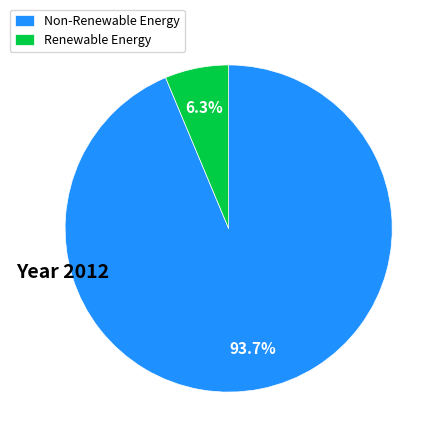

Rank the categories by value from highest to lowest.

Non-Renewable Energy, Renewable Energy